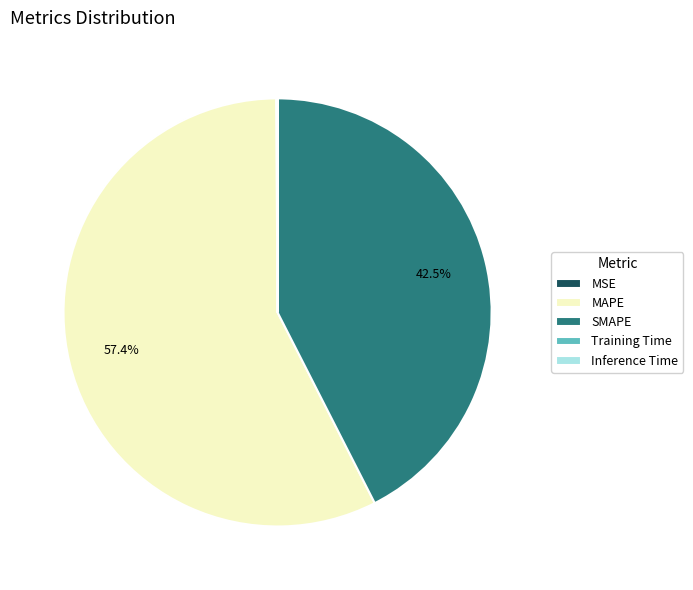

To the nearest percent, what is the difference between the largest and smallest slice percentages?

57%